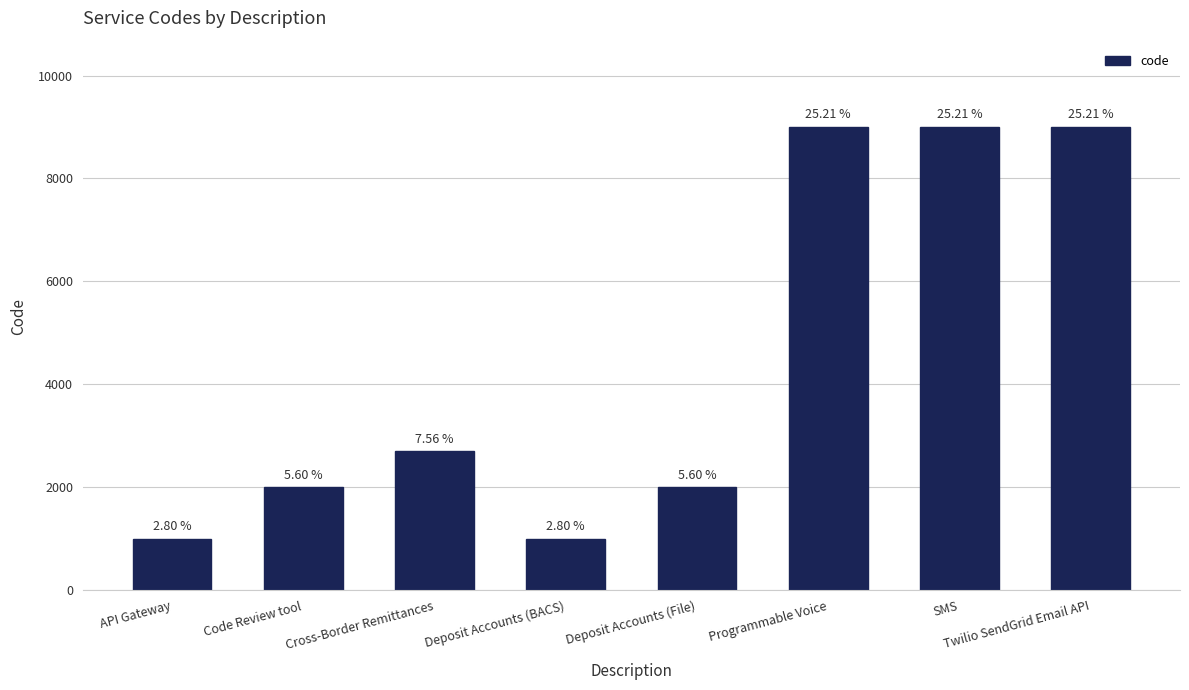

What is the difference between the maximum and minimum values?

8003